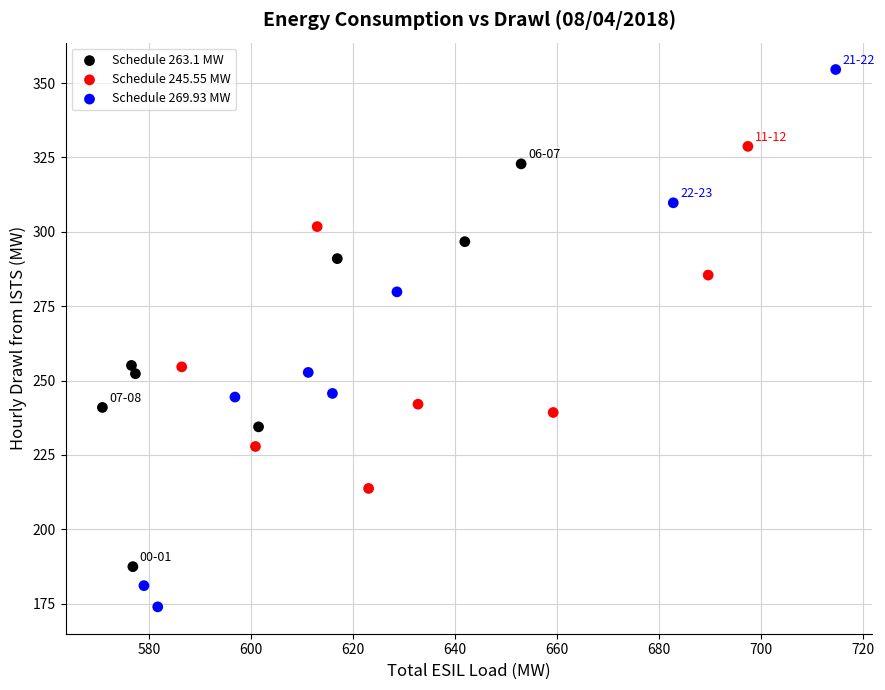

What are all the series names shown in the legend?

Schedule 263.1 MW, Schedule 245.55 MW, Schedule 269.93 MW